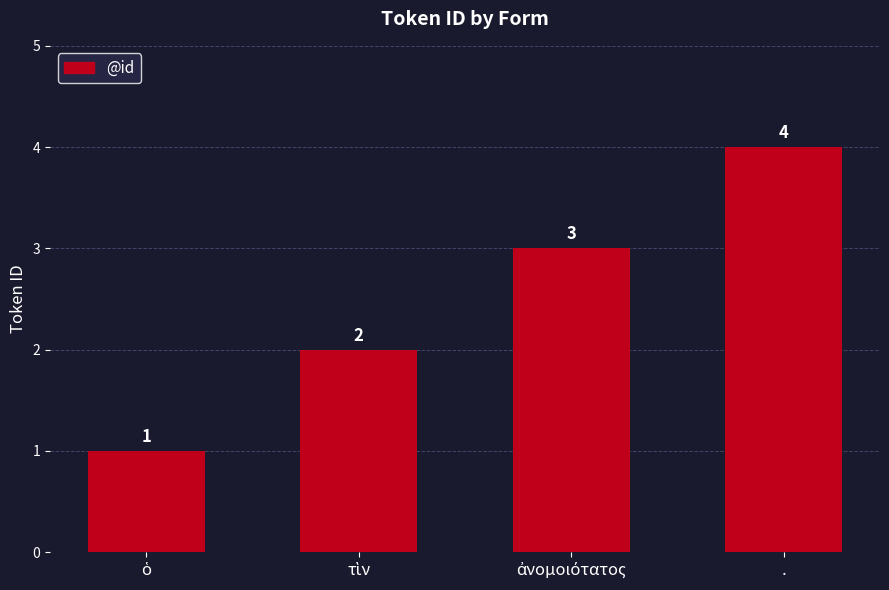

How many values are below 3?

2